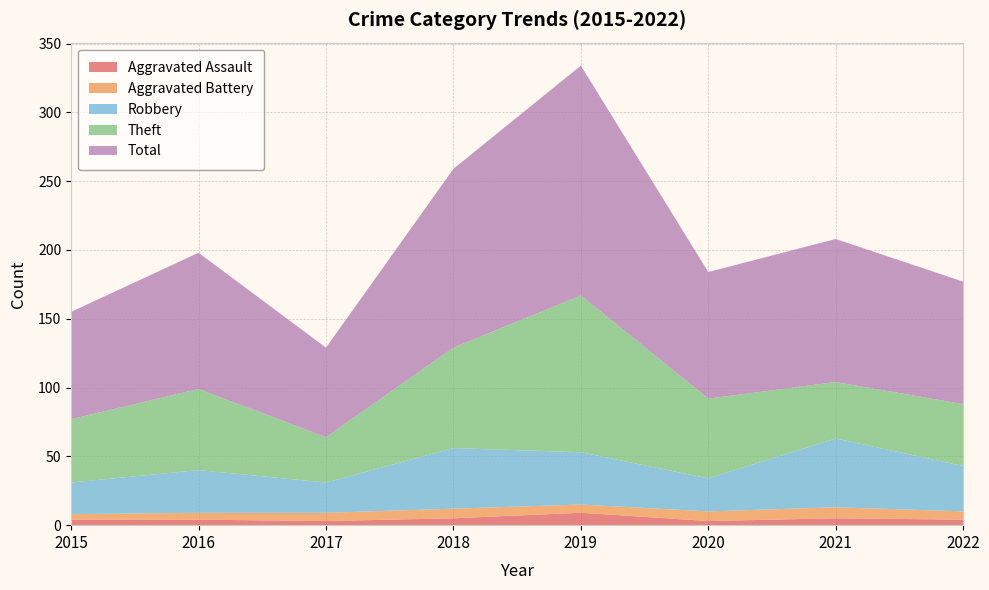

Reading right to left, what are all the values shown in this chart?

Aggravated Assault: 4	5	3	9	5	3	4	4
Aggravated Battery: 6	8	7	6	7	6	5	4
Robbery: 33	50	24	38	44	22	31	23
Theft: 45	41	58	114	73	33	59	46
Total: 89	104	92	167	130	65	99	78